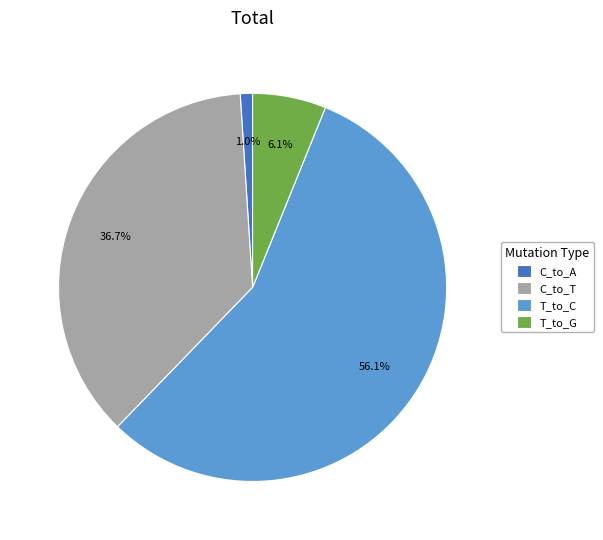

Which has a higher value, C_to_A or C_to_T?

C_to_T